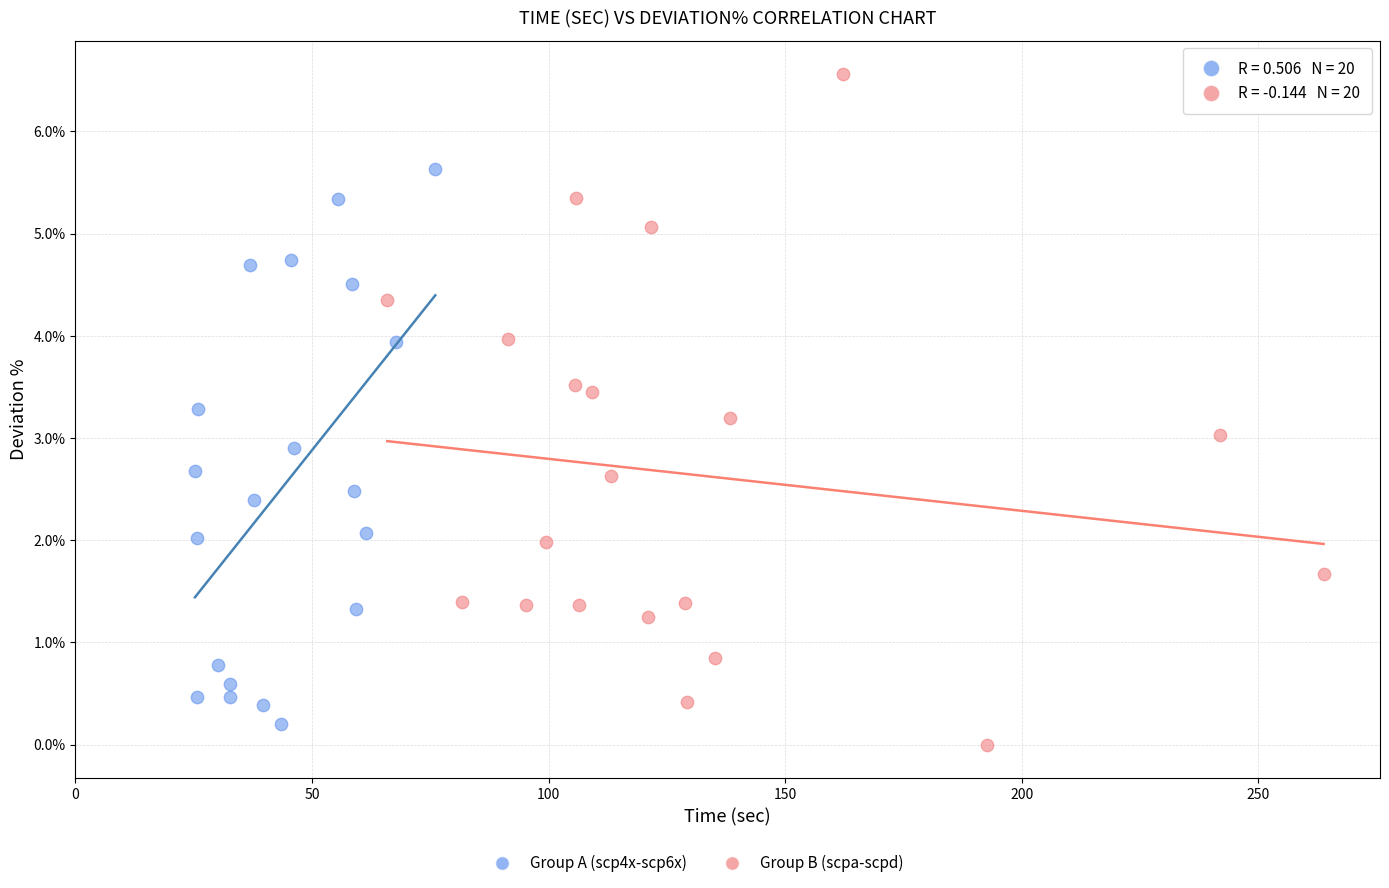

Which series reaches the minimum Y coordinate?

Group B (scpa-scpd)